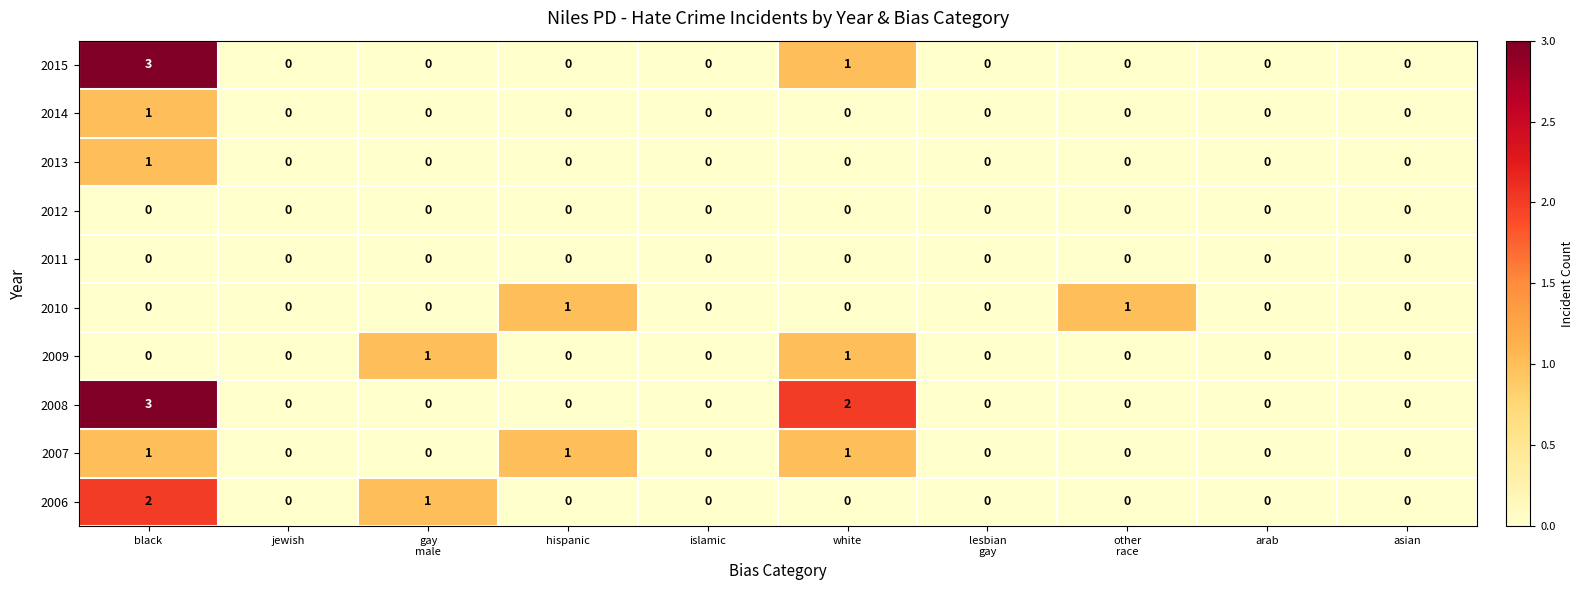

Which series changed the most between white and other
race?

2008